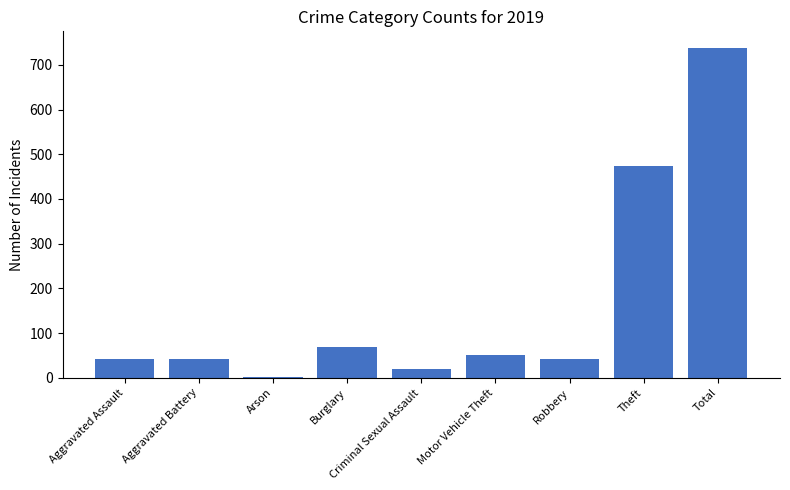

Which category has the highest value across all series?

Total